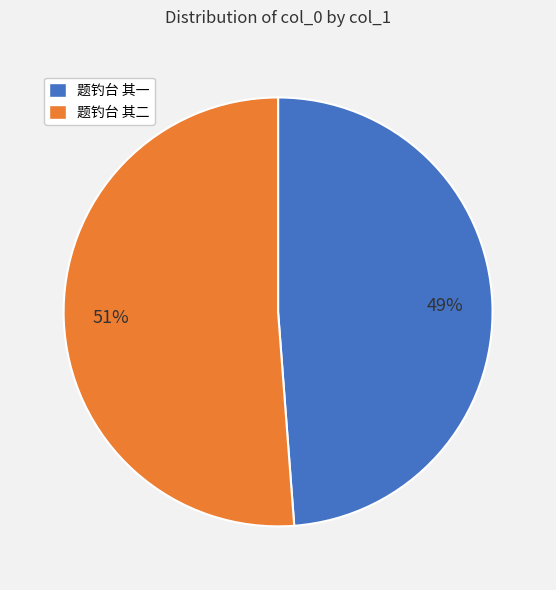

Which category has the biggest portion of the pie?

题钓台 其二